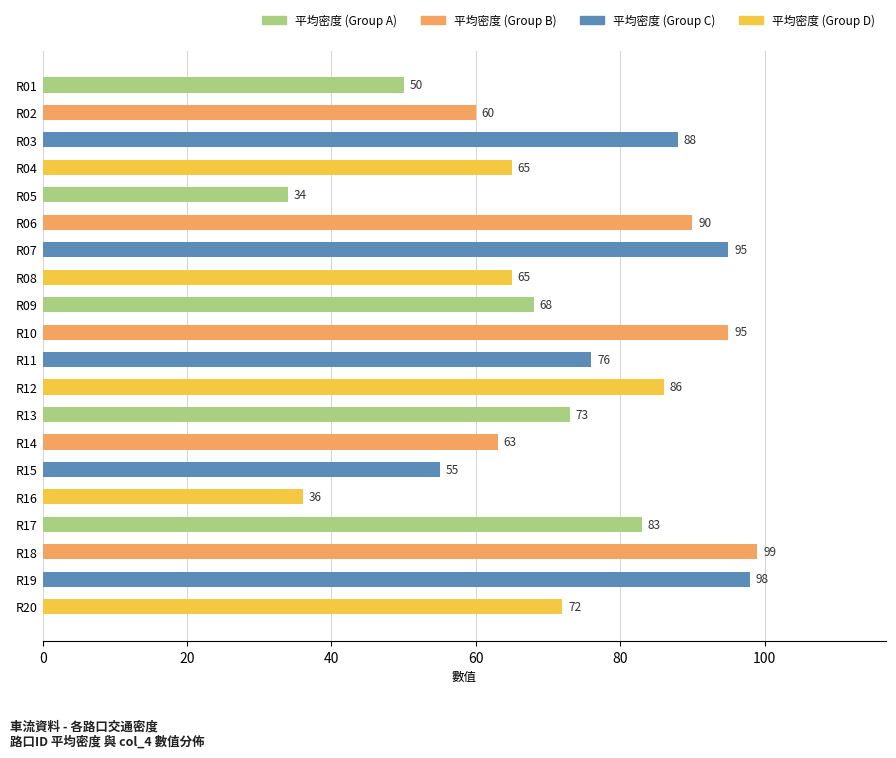

What is the average value?

73